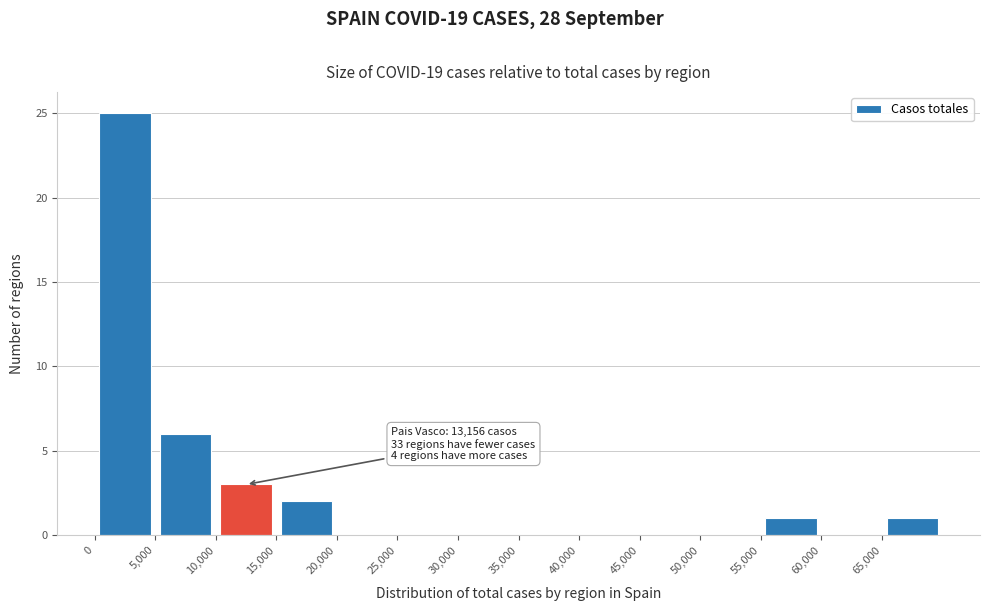

Which range on the x-axis has the tallest bar?

0 to 5000